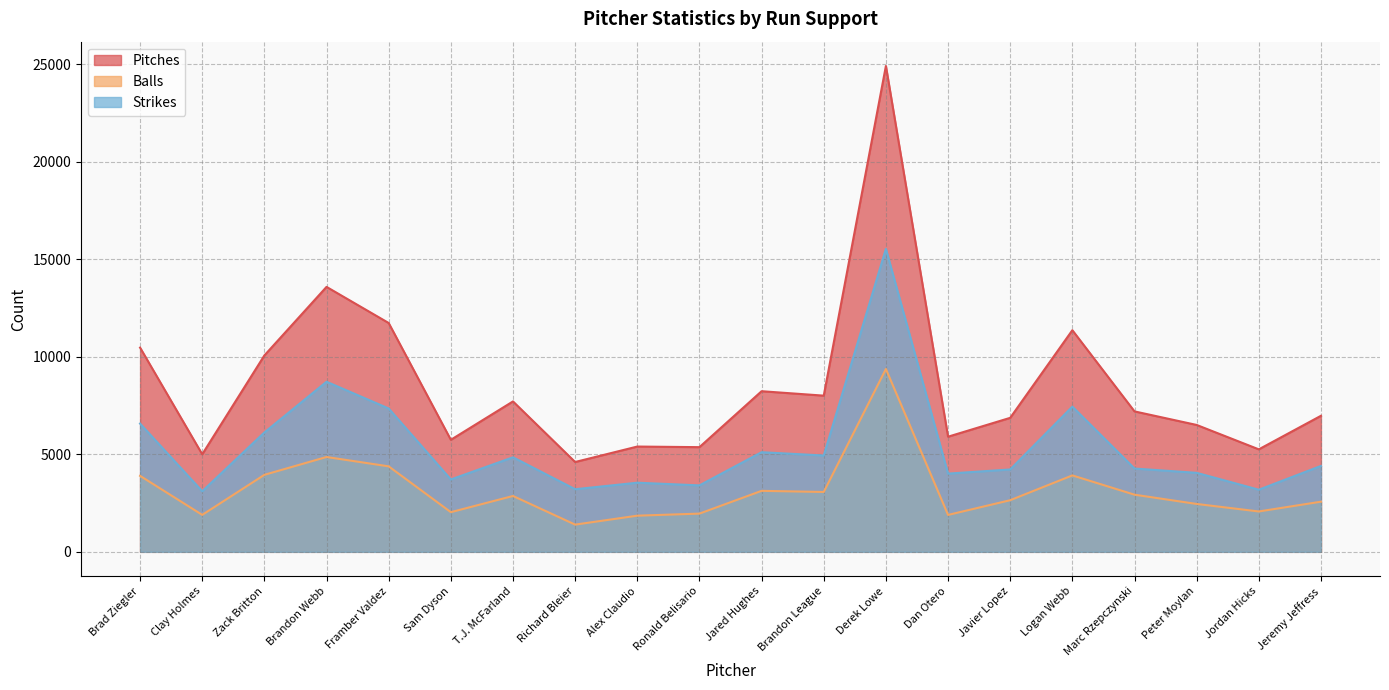

True or false: Balls and Strikes cross at least once.

False